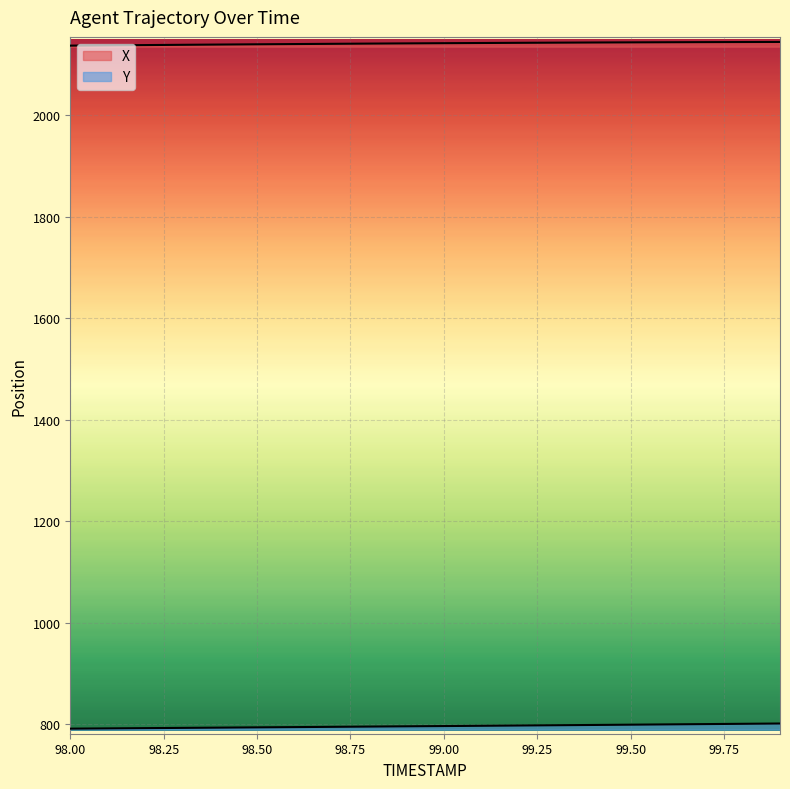

Is the value of Y at 99.9 greater than the value of X at 99.6?

No